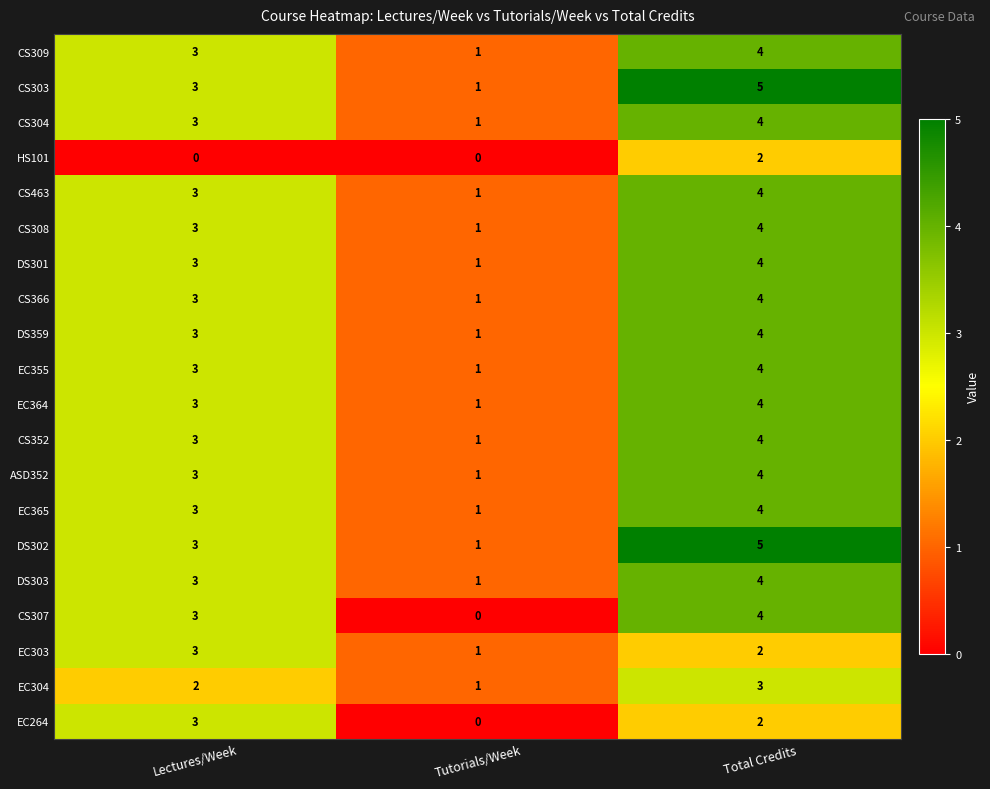

What is the difference between the highest and lowest values at Lectures/Week?

3